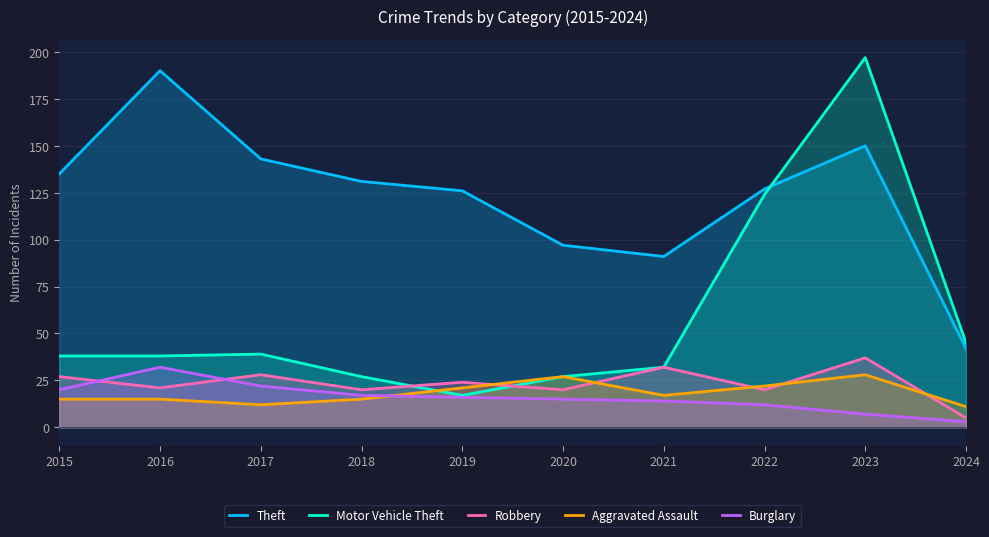

At which category does the chart reach its minimum across all series?

2024